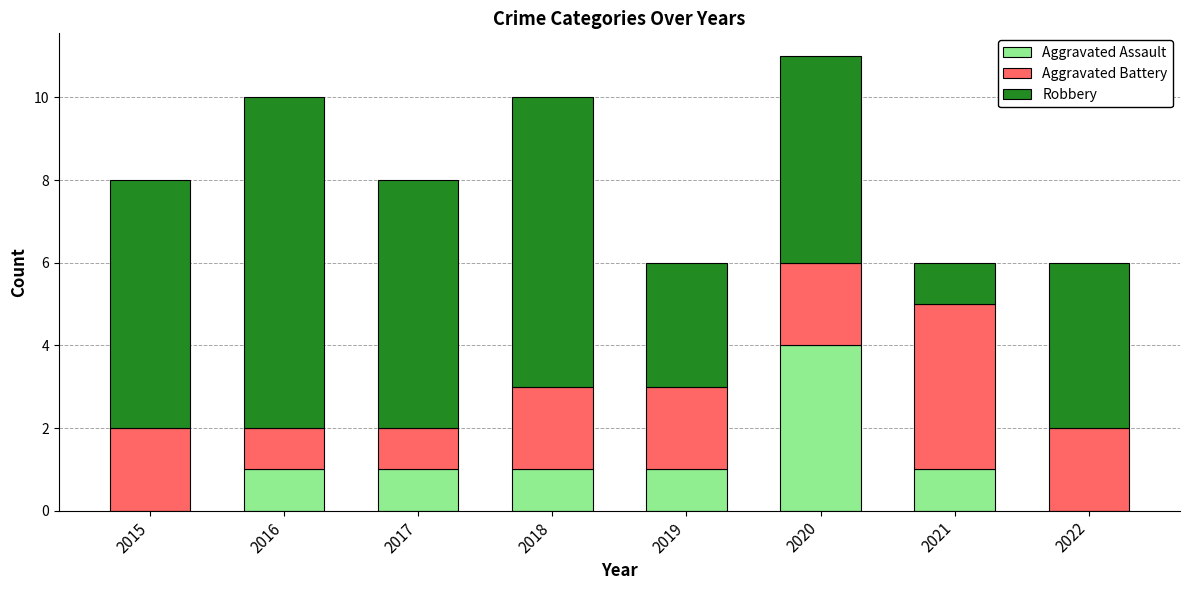

At which category is the sum across all series the highest?

2020